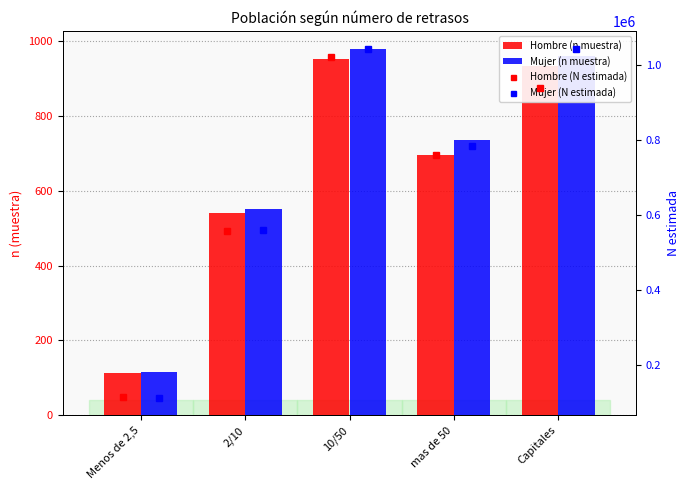

Rank the categories by Hombre (N estimada) value from lowest to highest.

Menos de 2,5, 2/10, mas de 50, Capitales, 10/50